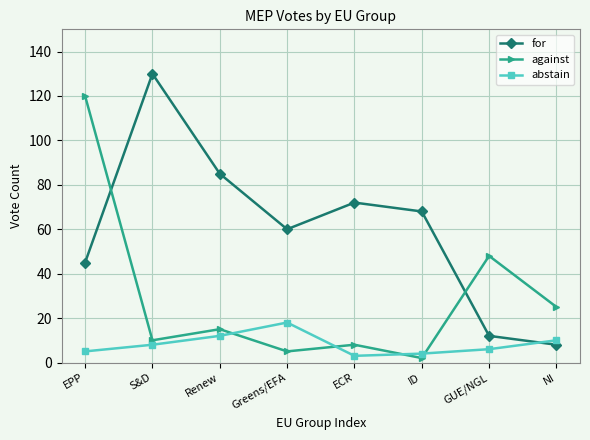

What is the difference between the maximum and minimum values in the against series?

118